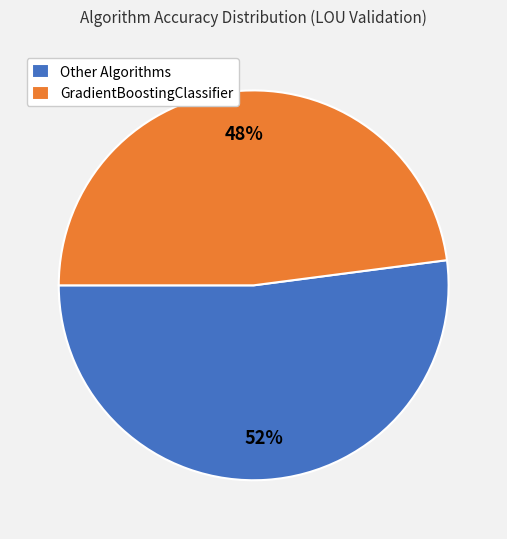

Count the number of slices in the pie.

2